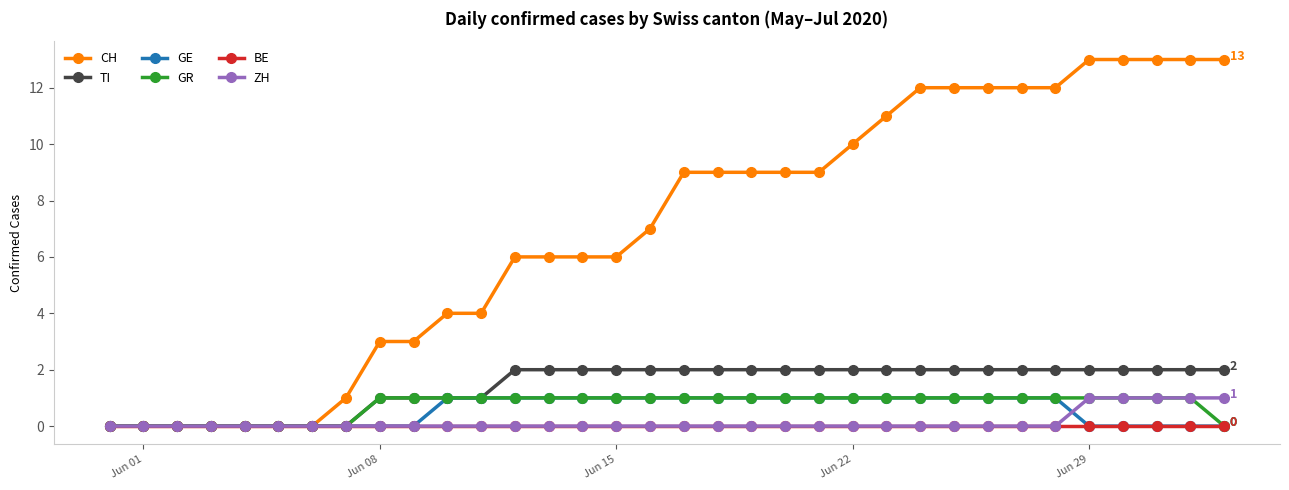

Which series has the largest range (max minus min)?

CH